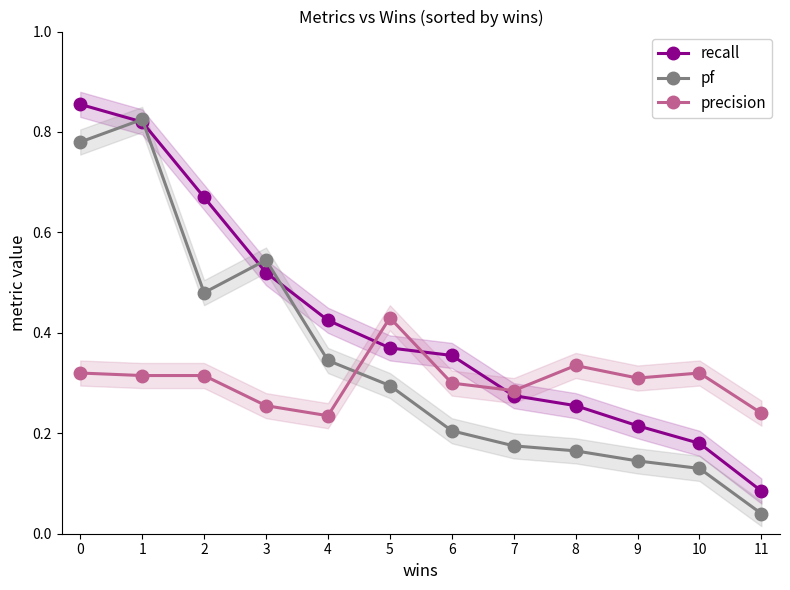

The value of recall at 5 is 0.1. True or false?

False